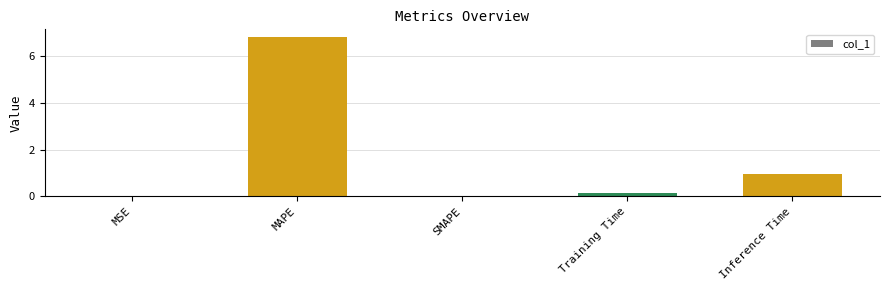

Between MAPE and MSE, which is larger?

MAPE